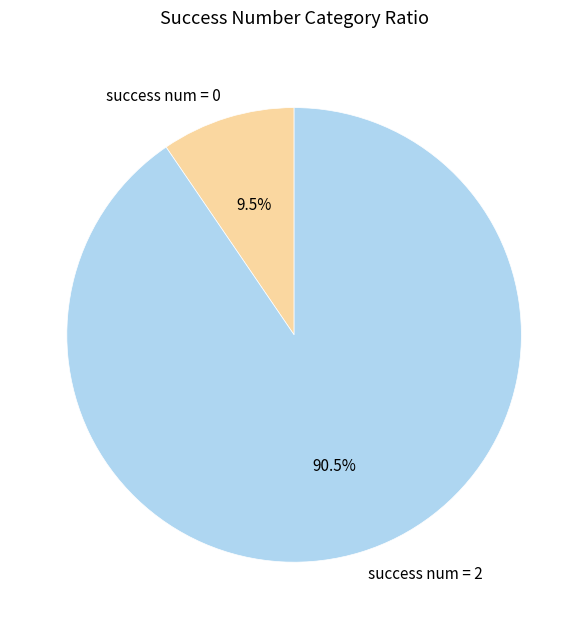

How many segments does this pie chart have?

2